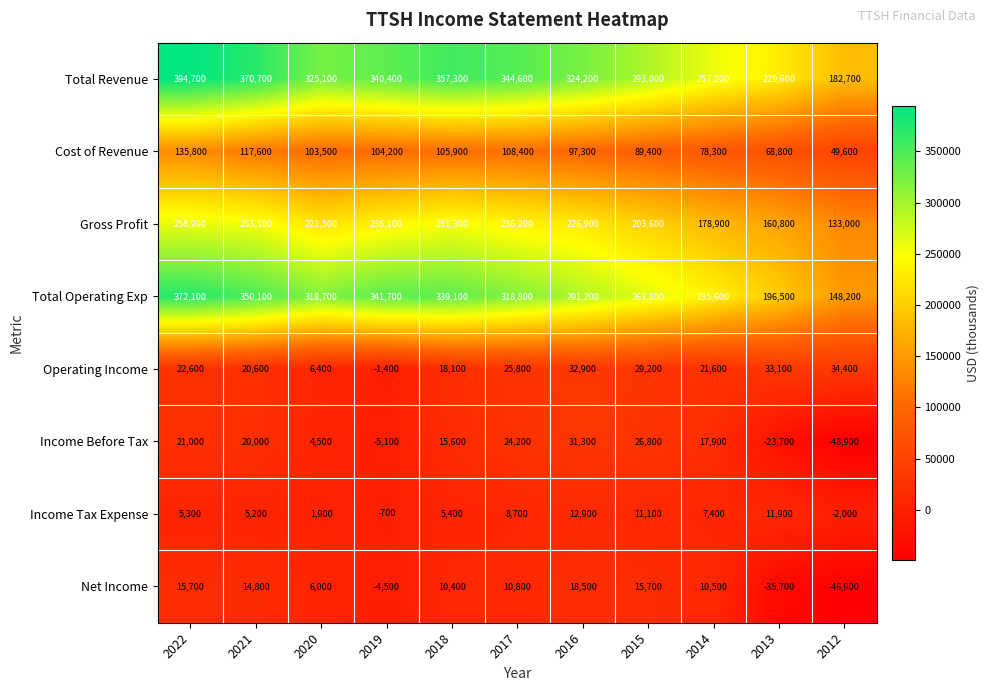

What is the sum of all Income Before Tax values?

83600